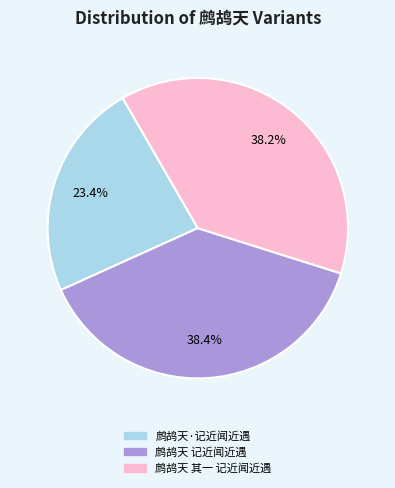

What percentage is the 鹧鸪天 其一 记近闻近遇 slice, to the nearest percent?

38%